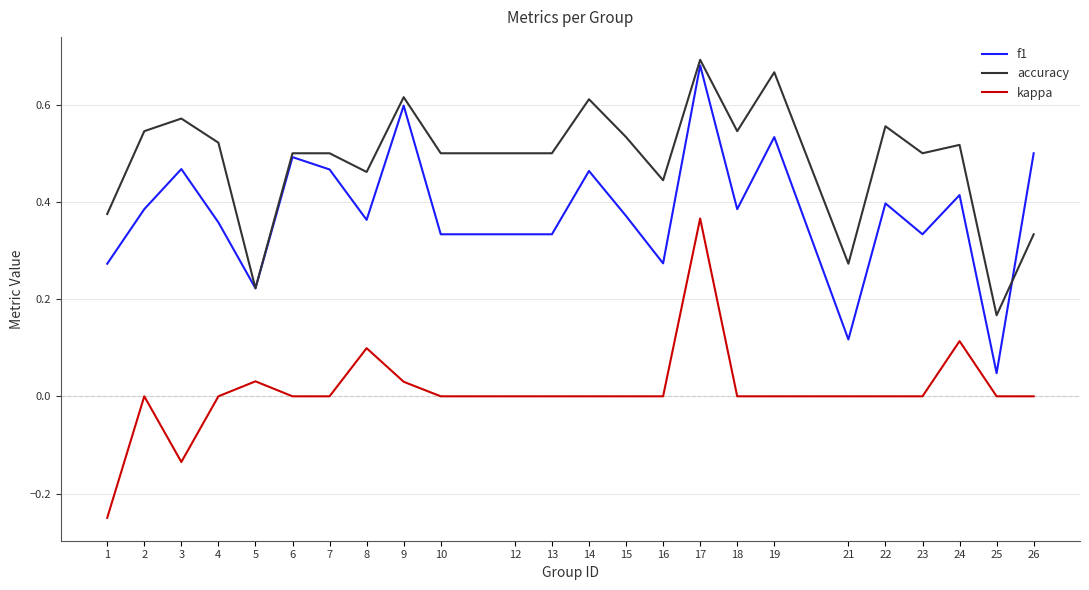

At 13, list the series in order from largest to smallest.

accuracy, f1, kappa